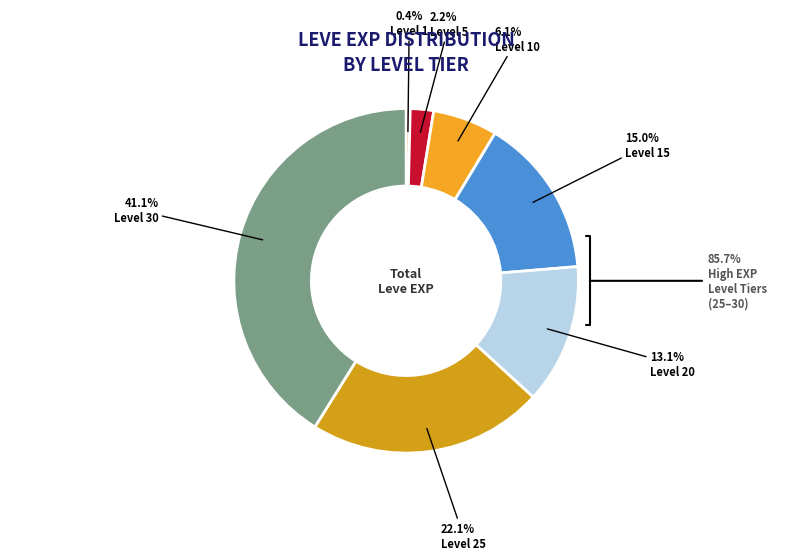

Between Level 25 and Level 1, which is larger?

Level 25